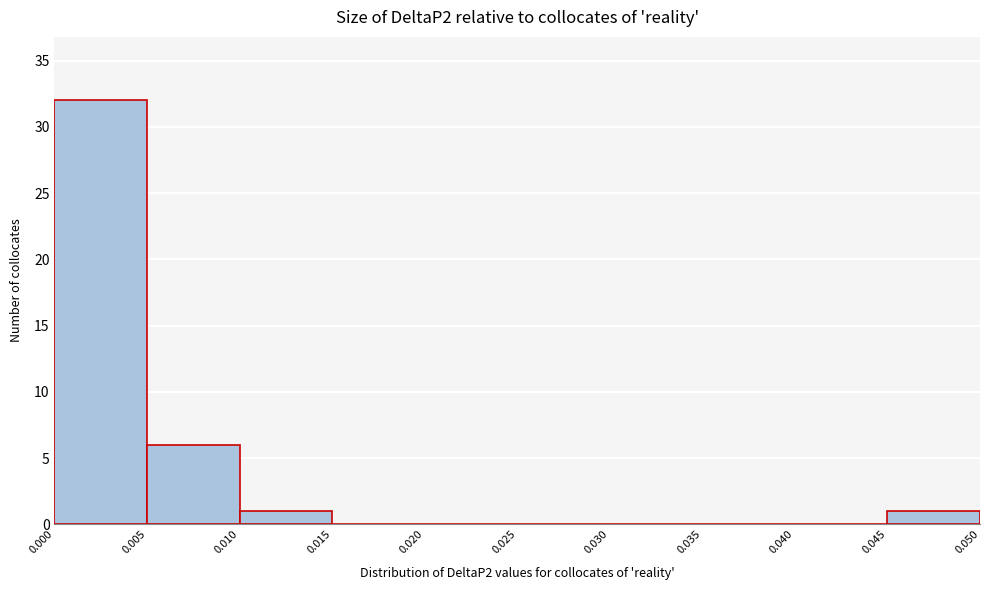

Reading left to right, list every bar in this chart as the range it spans on the x-axis followed by its height. The values are not printed on the chart, so give them approximately, as read against the axis.

0.000 to 0.005: 32
0.005 to 0.010: 6
0.010 to 0.015: 1
0.015 to 0.020: 0
0.020 to 0.025: 0
0.025 to 0.030: 0
0.030 to 0.035: 0
0.035 to 0.040: 0
0.040 to 0.045: 0
0.045 to 0.050: 1